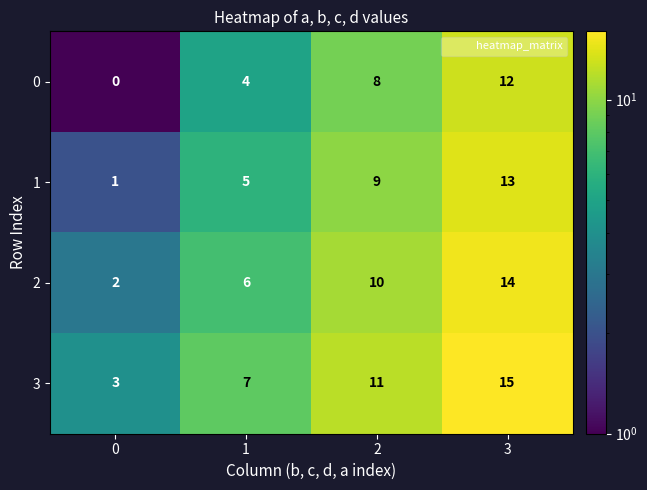

How many categories are shown in the chart?

4